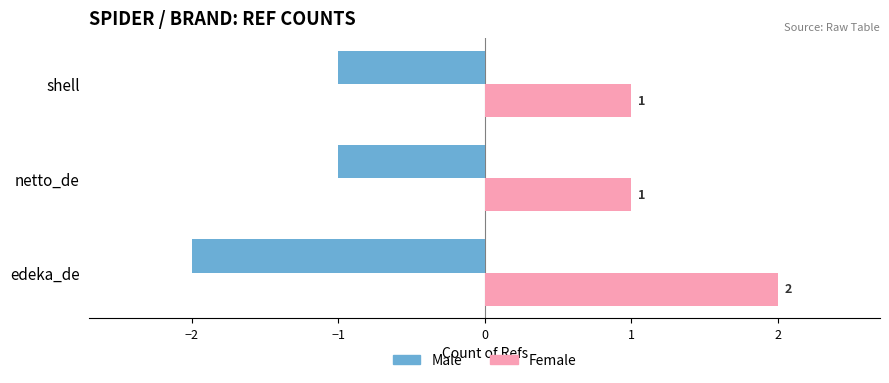

At which category does the chart reach its peak across all series?

edeka_de